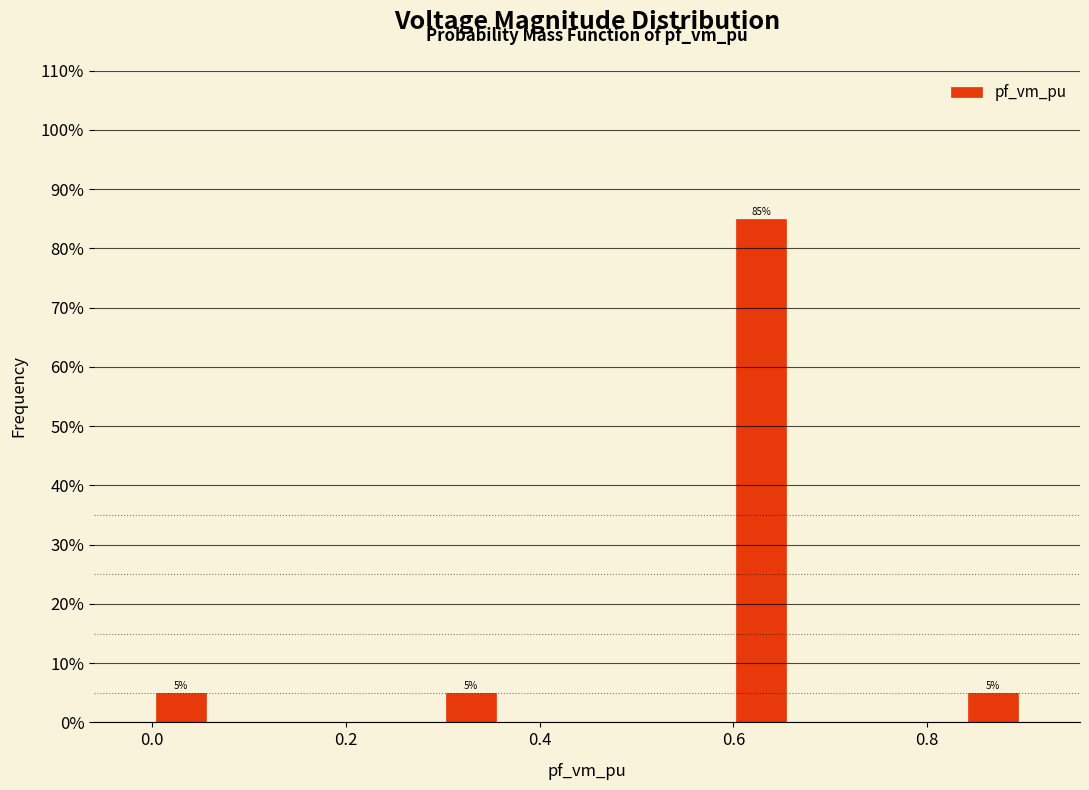

Around what value on the x-axis is the tallest bar? Give the approximate position of its centre, as read against the axis.

0.62